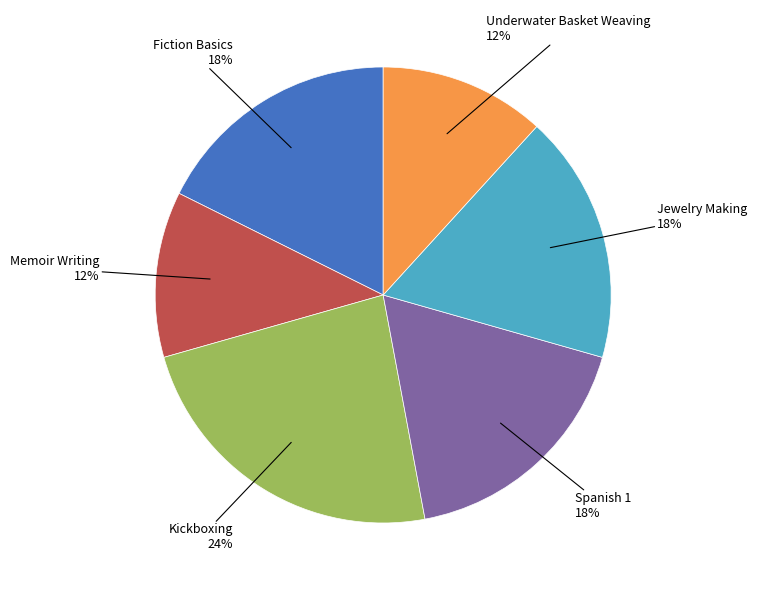

Does any single category account for the majority?

No